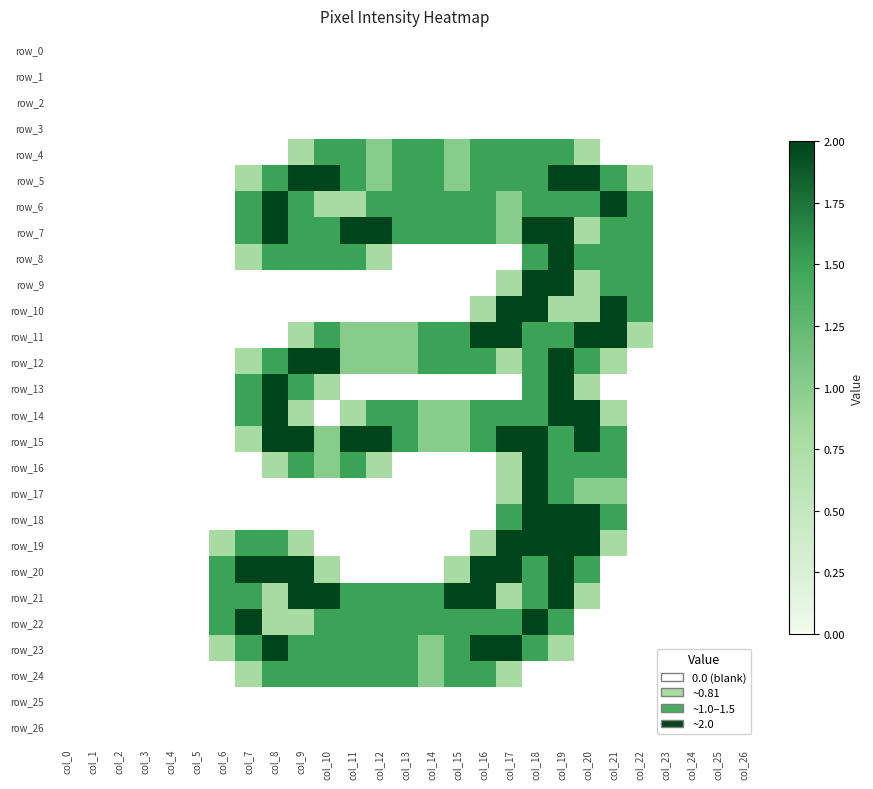

Between col_23 and col_16, which is larger?

col_23